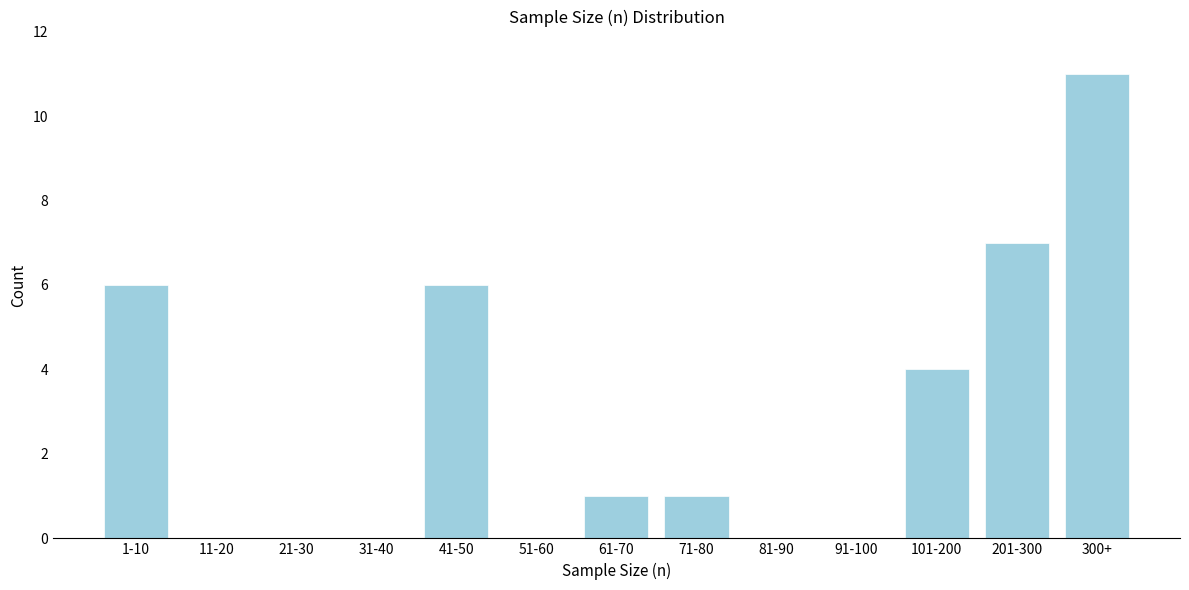

Which category has the highest value across all series?

300+